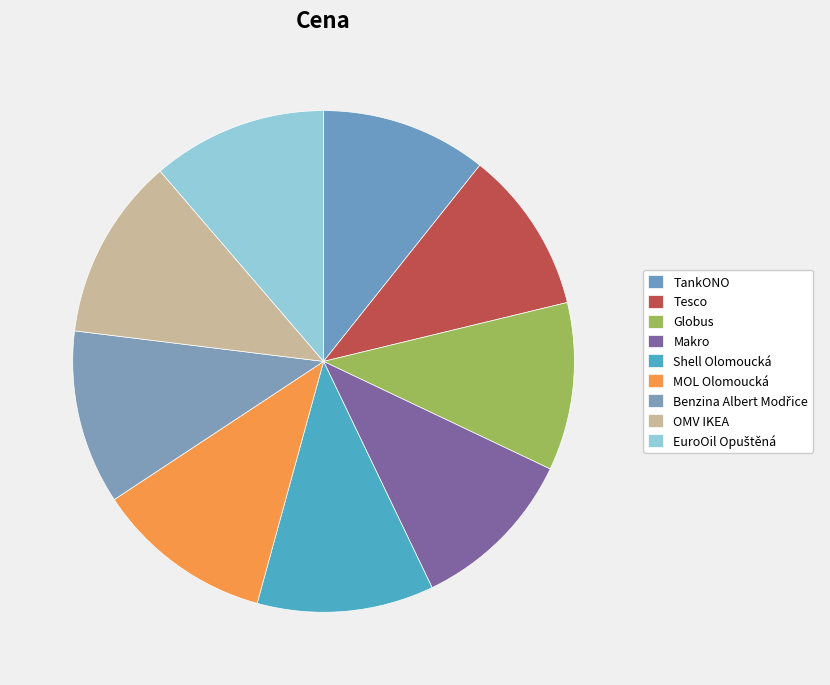

What percentage is the Globus slice, to the nearest percent?

11%